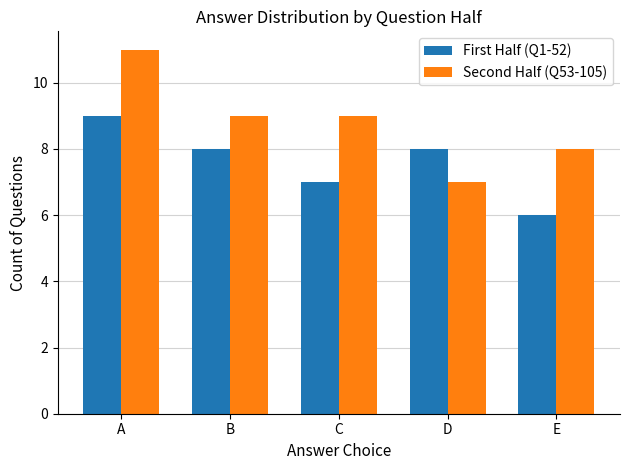

The First Half (Q1-52) series shows 9 at A. True or false?

True